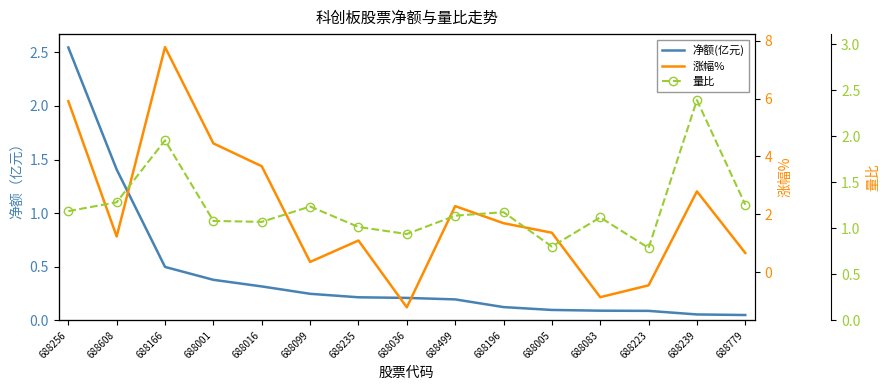

Is it true that 量比 equals 0.4 at 688083?

False